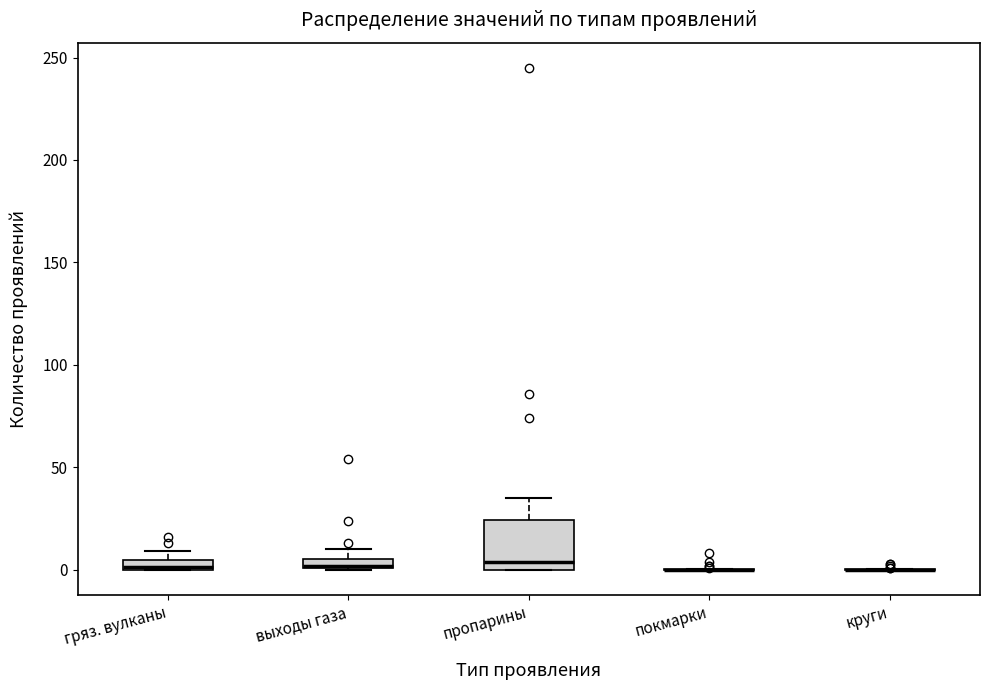

Where is the upper edge of the box for пропарины on the y-axis? The values are not printed on the chart, so give them approximately, as read against the axis.

25